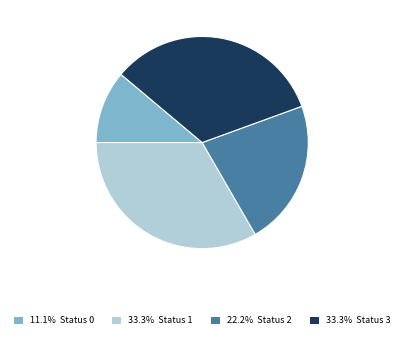

Approximately how many times larger is the value at 33.3% Status 3 compared to 33.3% Status 1?

1.0